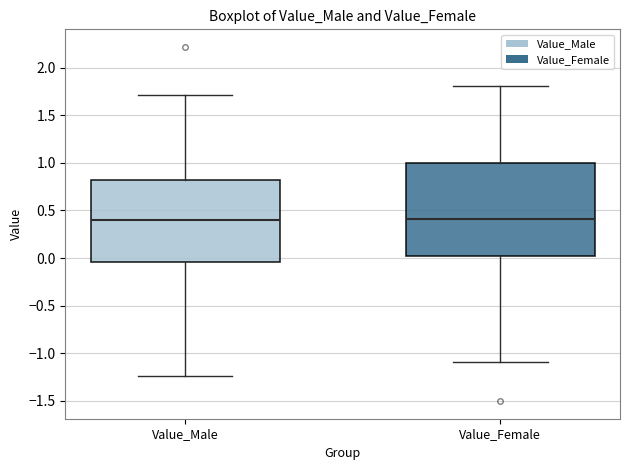

Which box is the tallest, from its lower edge to its upper edge?

Value_Female